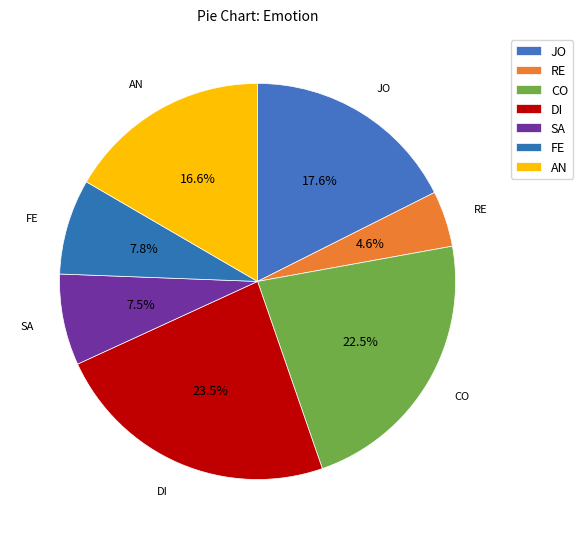

How many slices are in this pie chart?

7